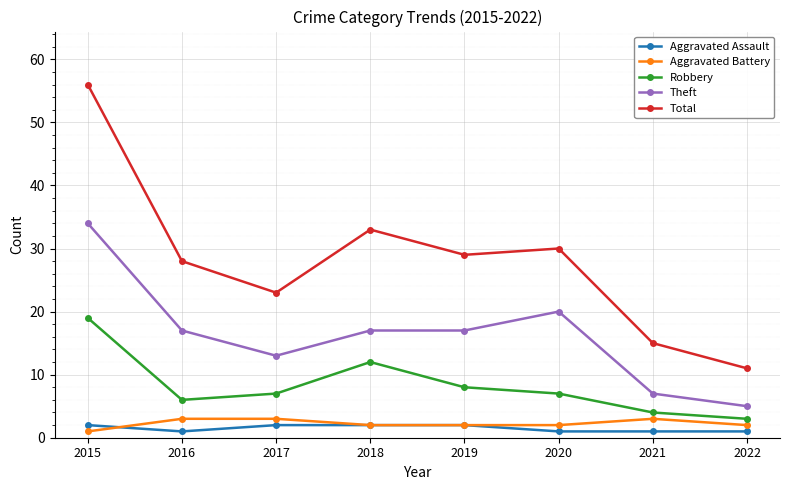

What is the total value across all series at 2019?

58